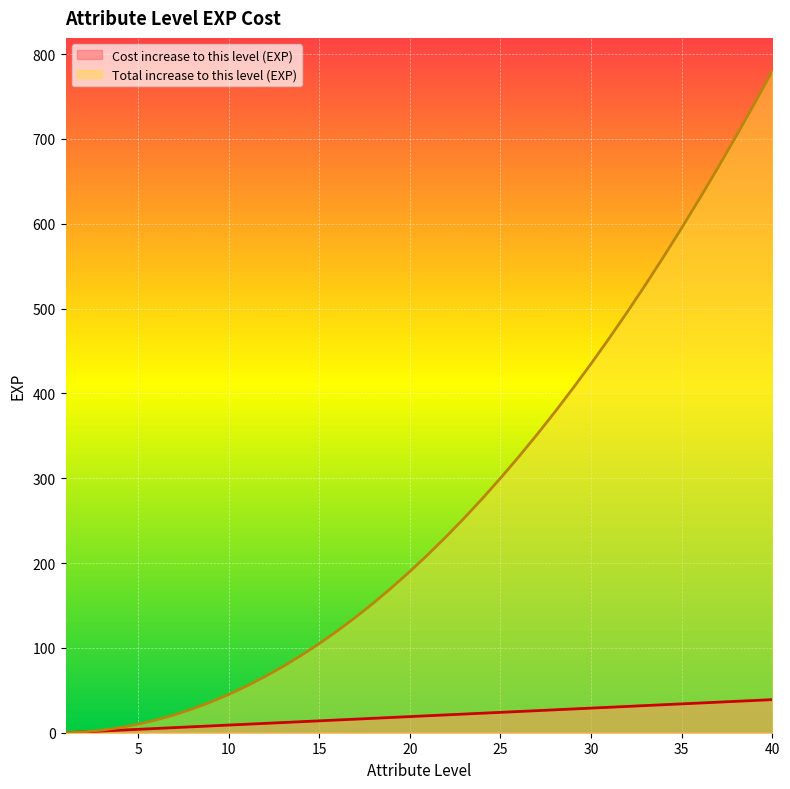

Rank the series by their maximum value, from highest to lowest.

Total increase to this level (EXP), Cost increase to this level (EXP)